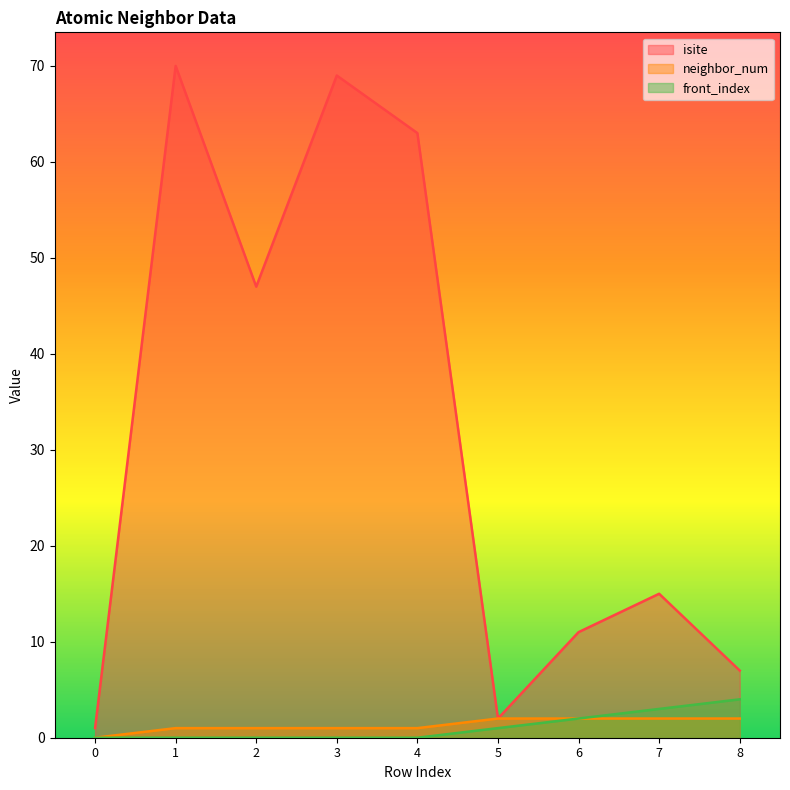

What is the difference between the highest and lowest values at 3?

69